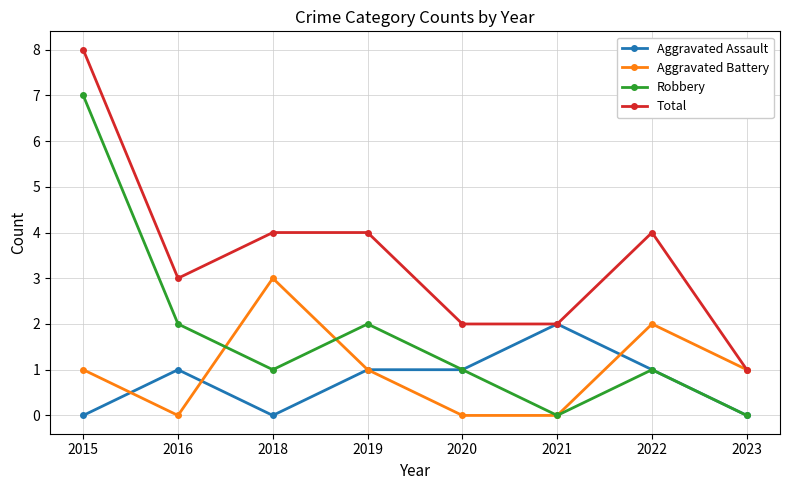

Which category has the highest value in the Total series?

2015